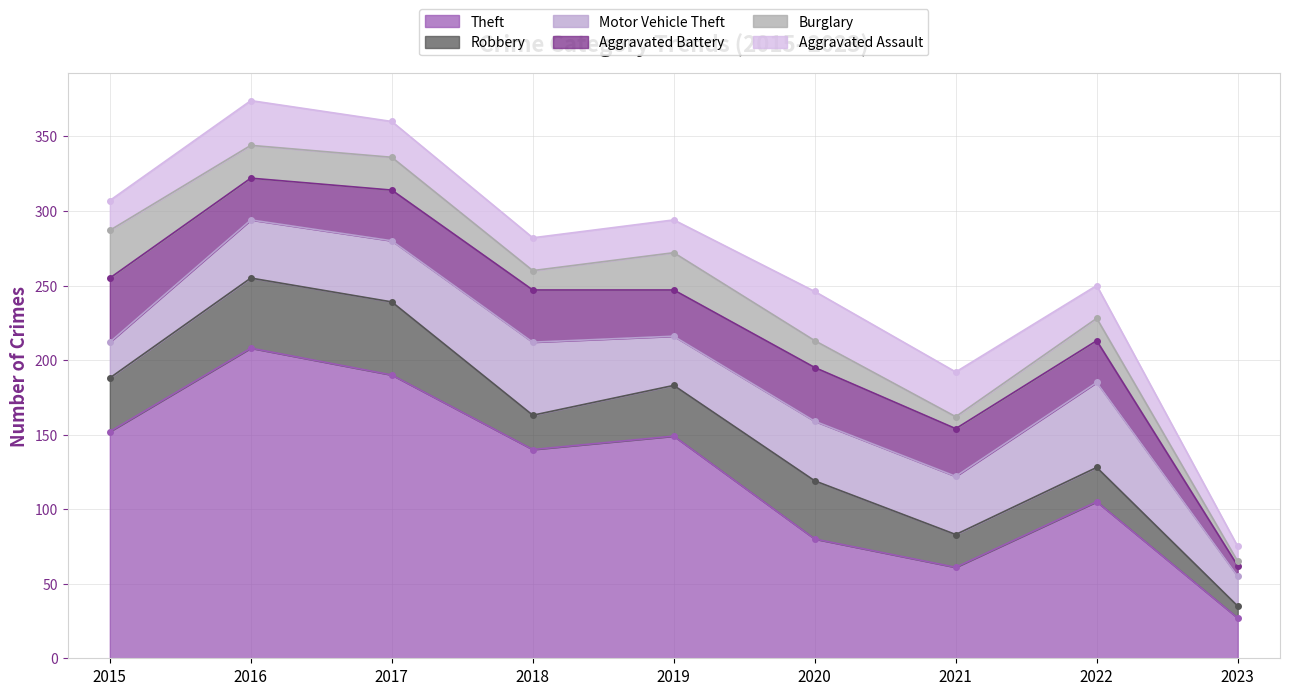

Where is the first local maximum for Robbery?

2017